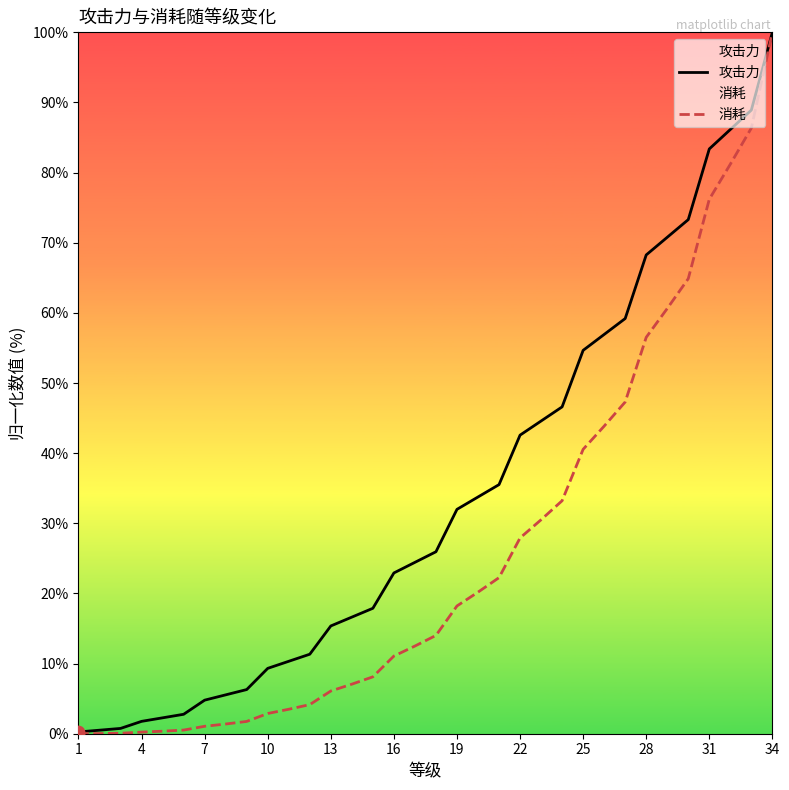

What are all the series names shown in the legend?

攻击力, 消耗